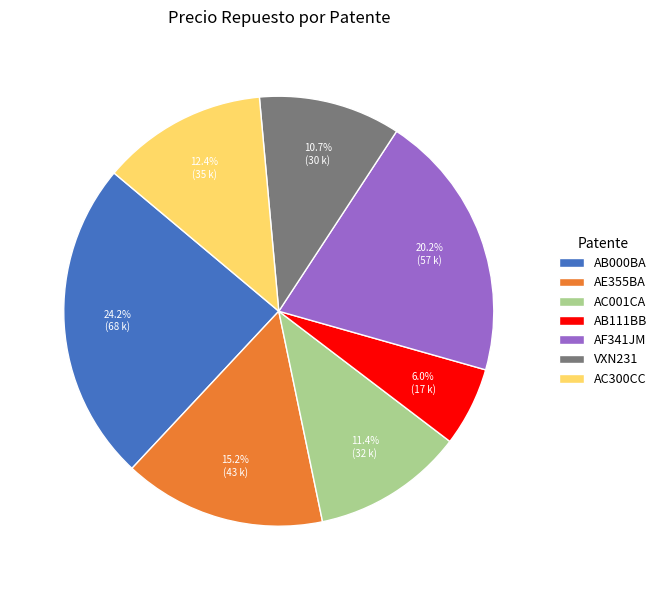

The AE355BA slice represents 2% of the pie. True or false?

False